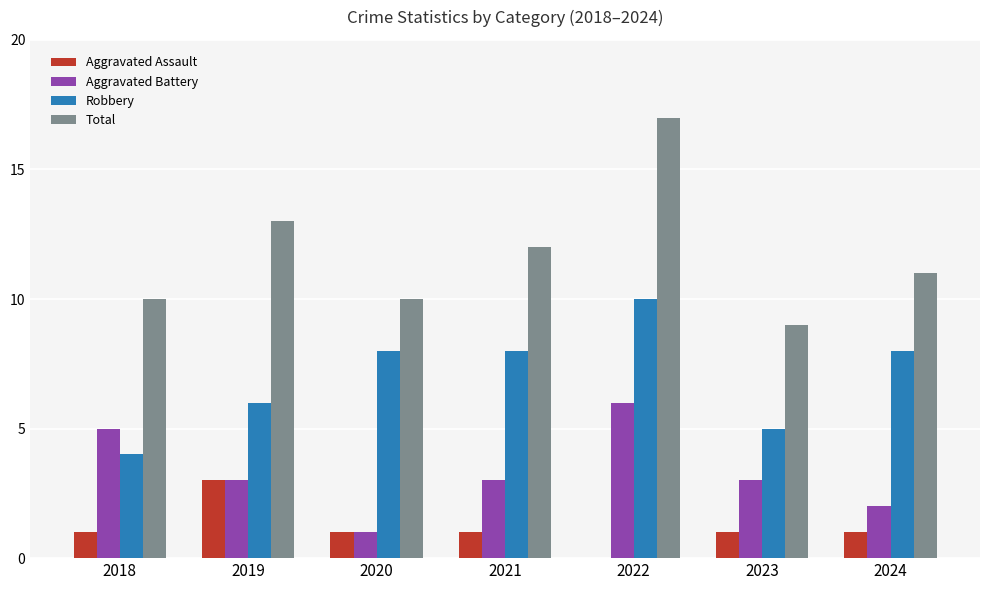

What is the sum of the Robbery values at 2019 and 2023?

11